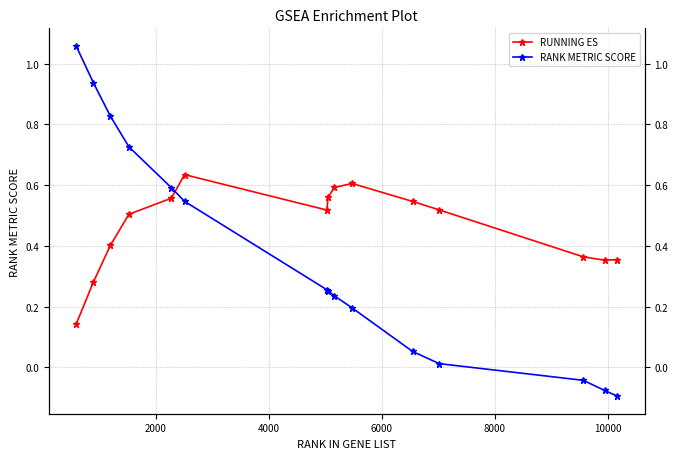

How many interior local valleys does the RUNNING ES series have?

2